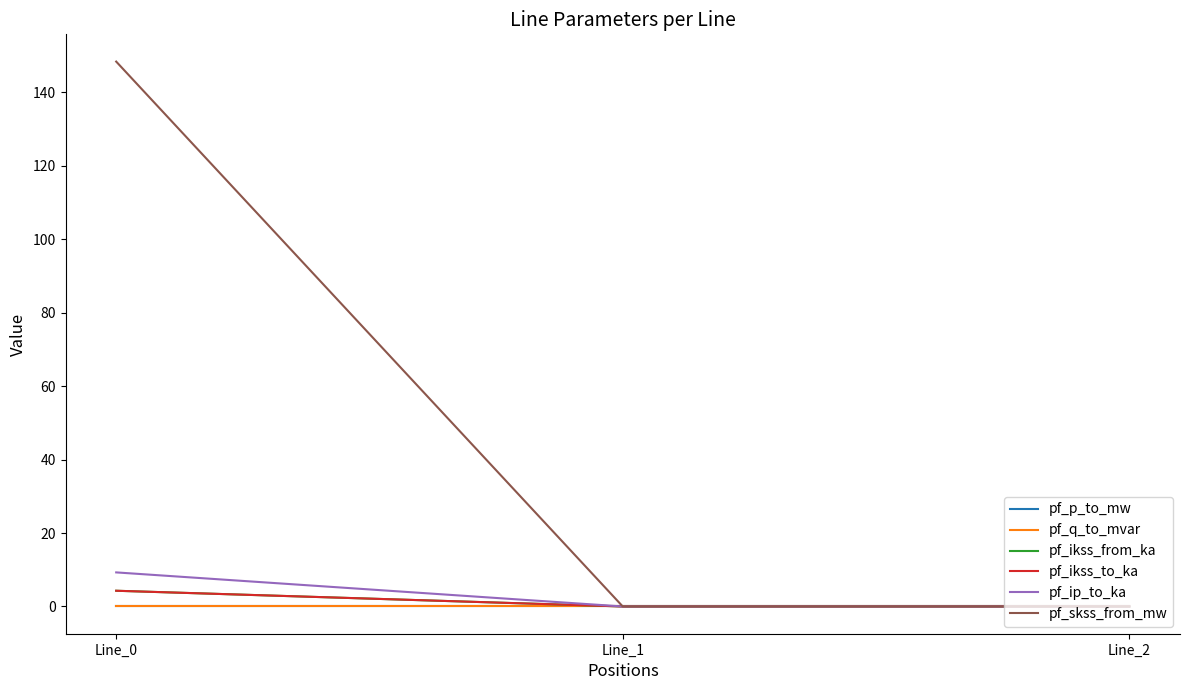

Is this an area chart (filled region under the line)?

No